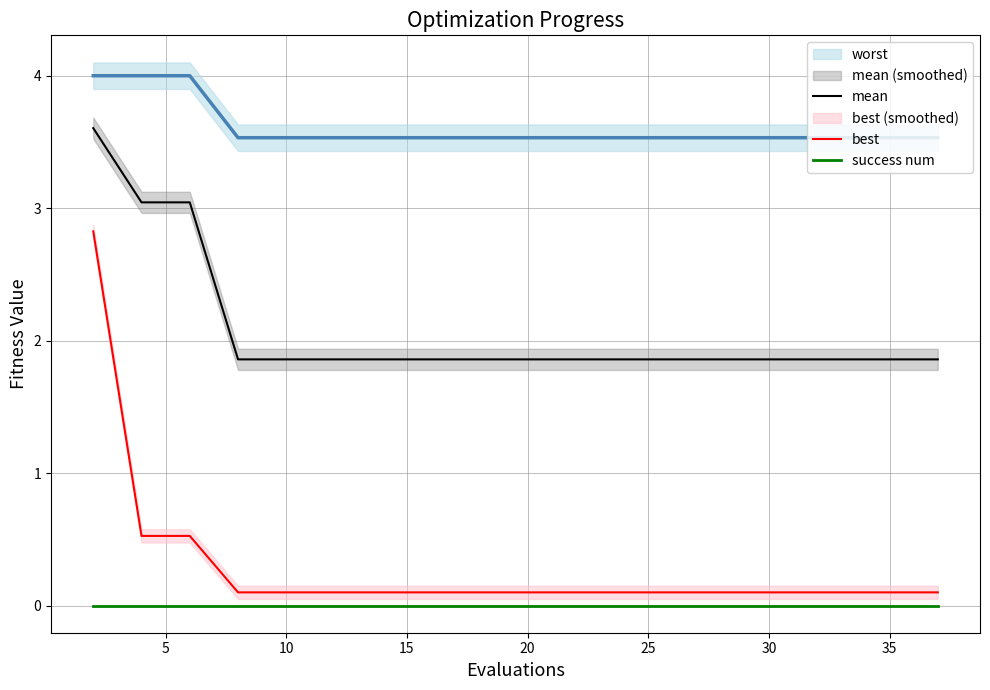

True or false: success num and mean intersect in this chart.

False